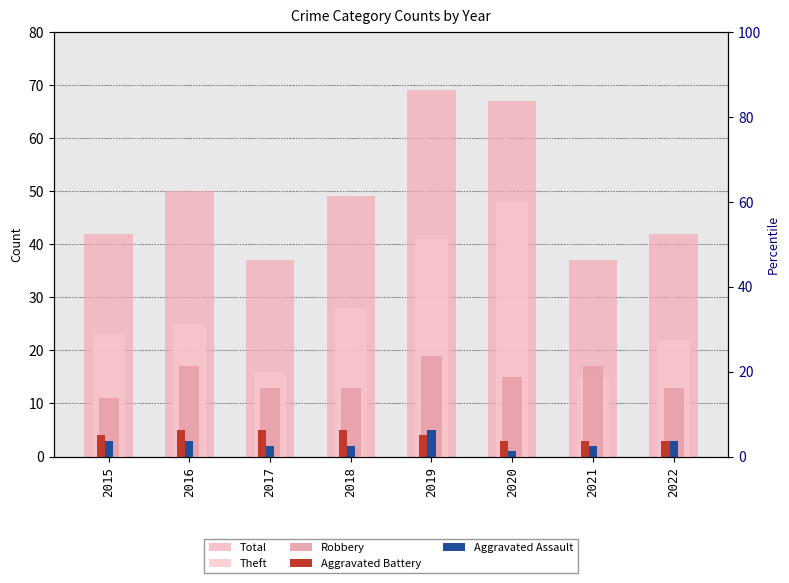

What is the difference between the second highest and second lowest values in the Theft series?

25